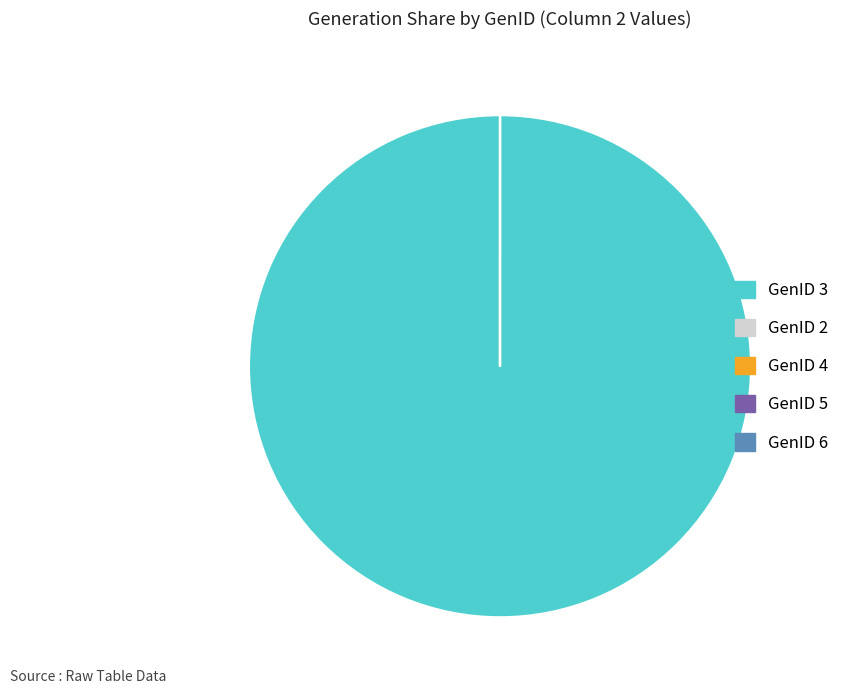

True or false: GenID 3 accounts for 100% of the total.

True